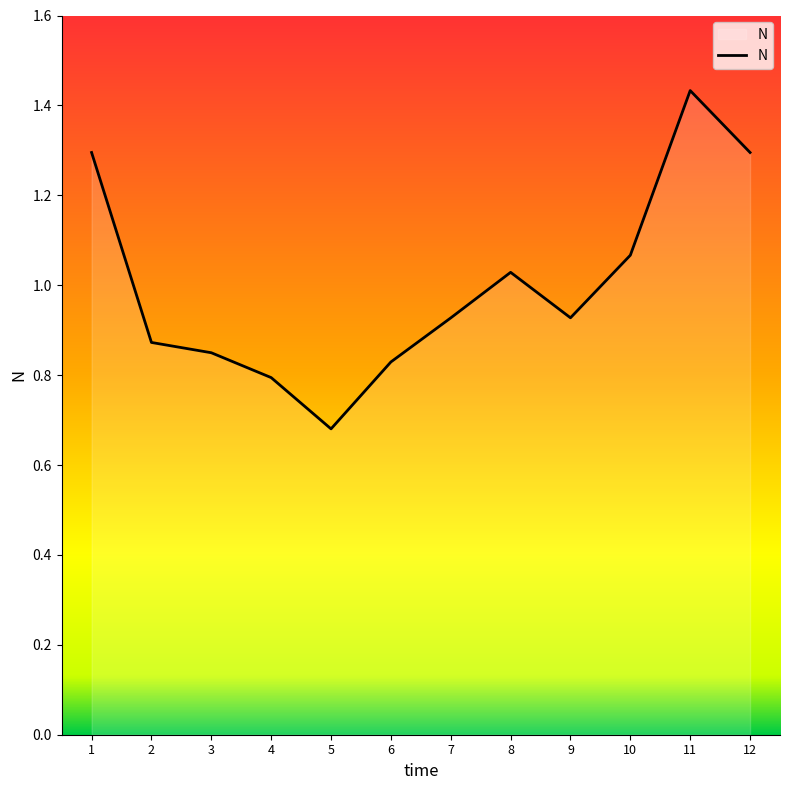

What is the change in value from 7 to 12?

+0.4